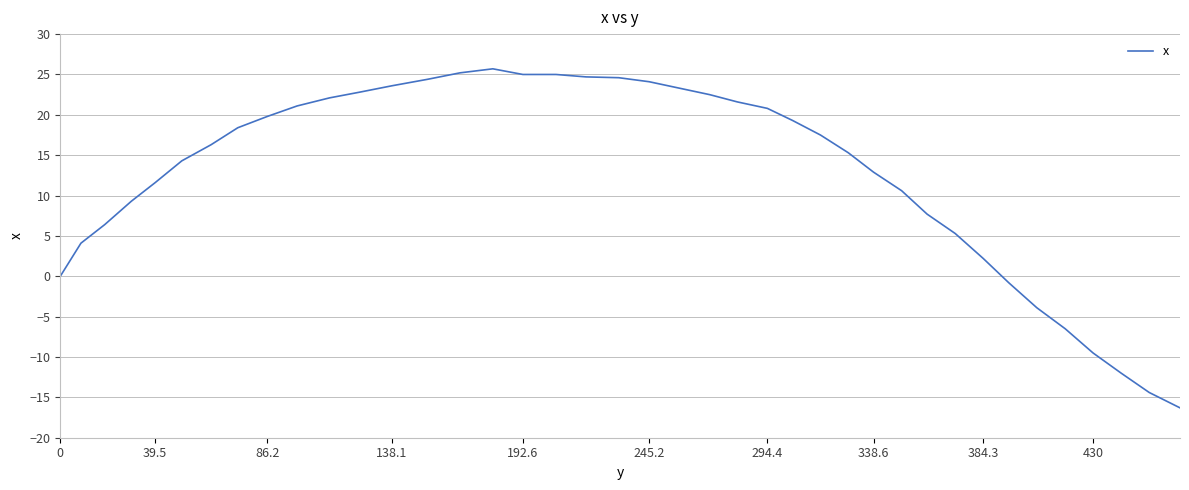

How many values are below 17?

20